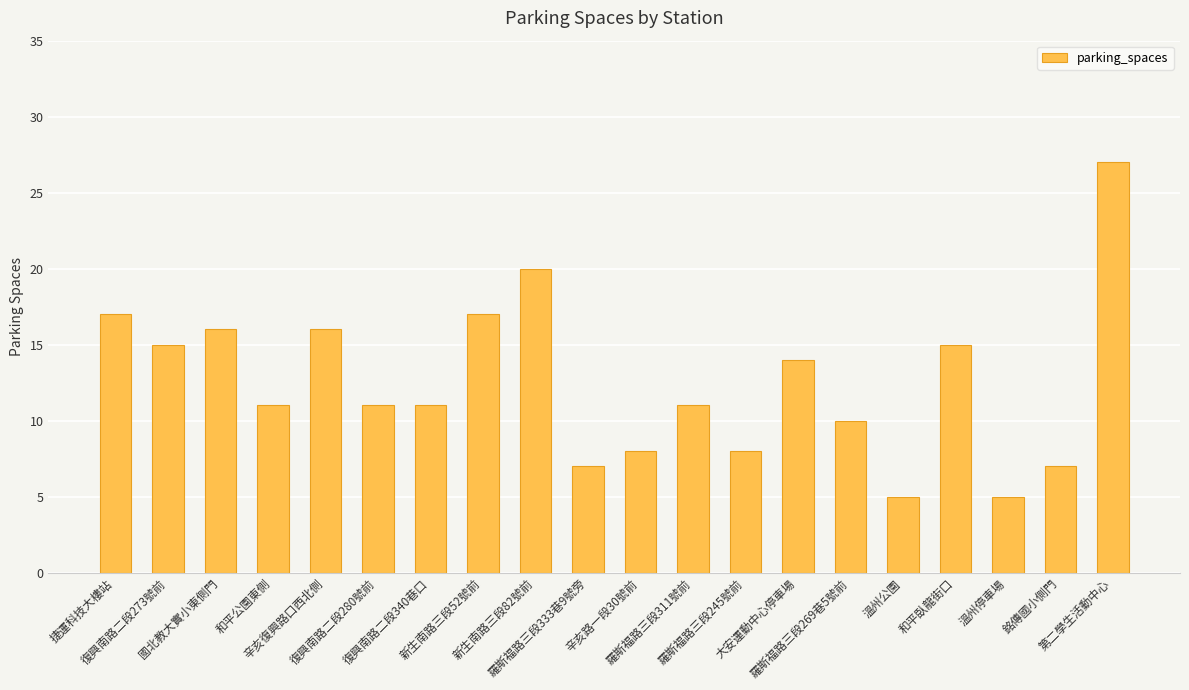

What is the sum of all values?

251